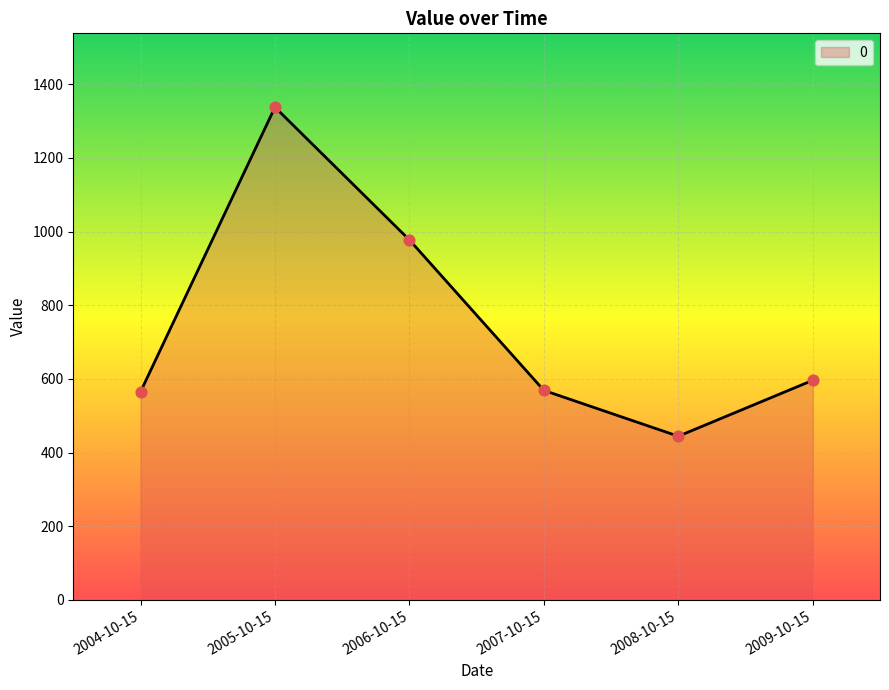

What is the change in value from 2006-10-15 to 2009-10-15?

-381.1